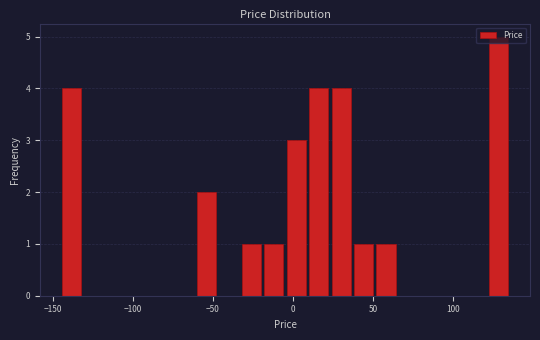

Read against the x-axis, roughly where is the centre of the tallest bar?

130